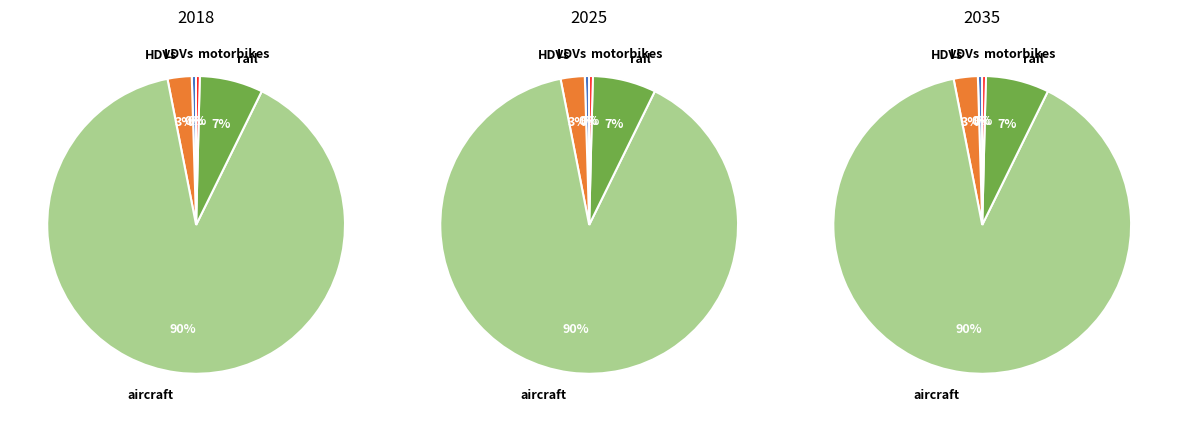

Does rail represent more than half of the total?

No